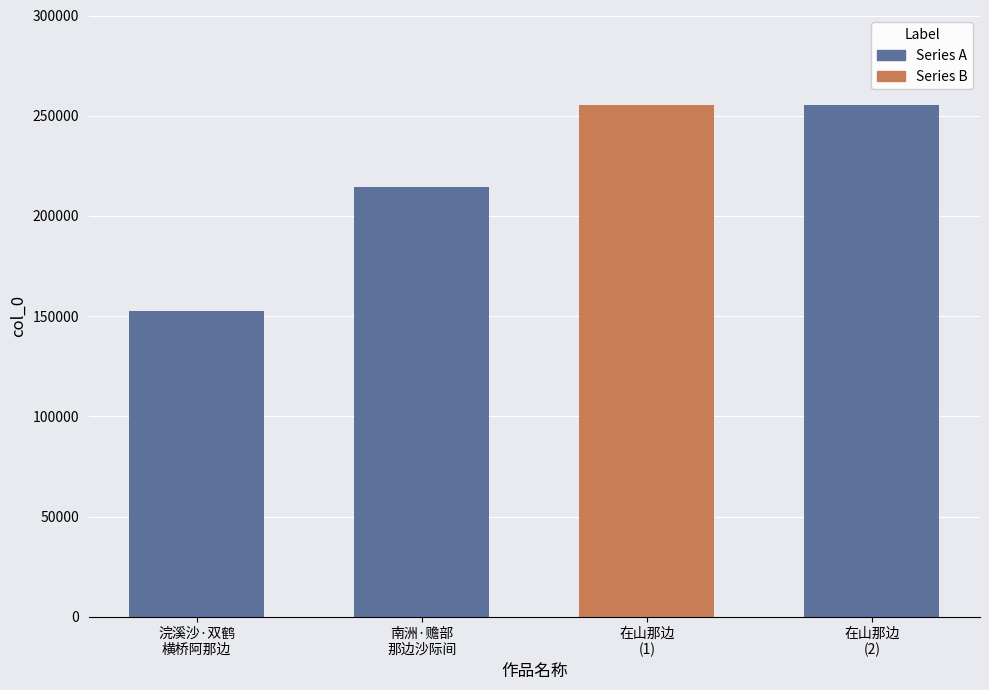

What is the sum of the values at 南洲·赡部
那边沙际间 and 浣溪沙·双鹤
横桥阿那边?

367363